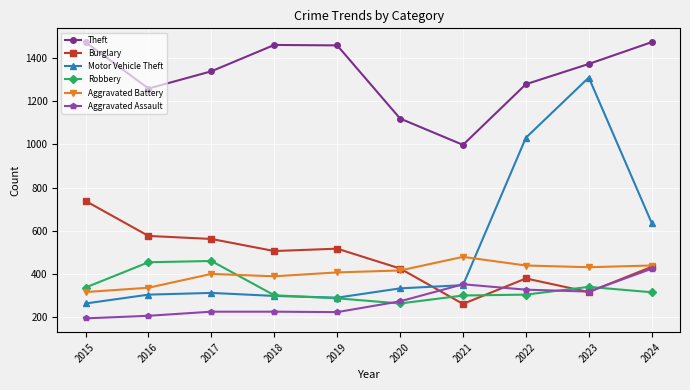

What is the minimum value shown in the chart?

194